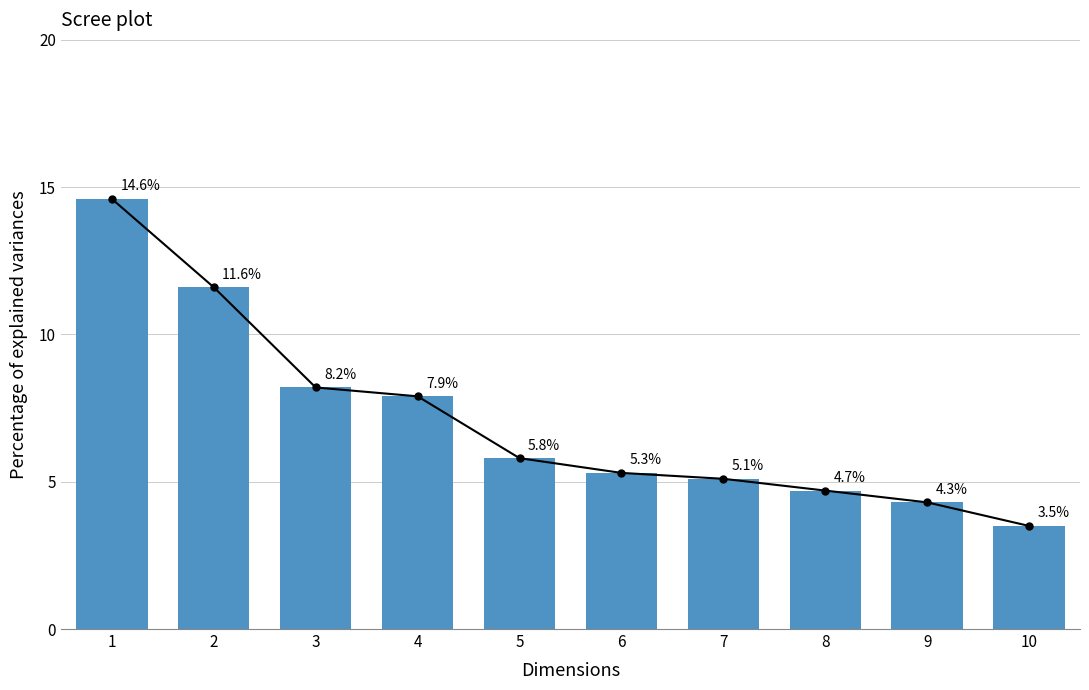

Which has a higher value, 9 or 2?

2